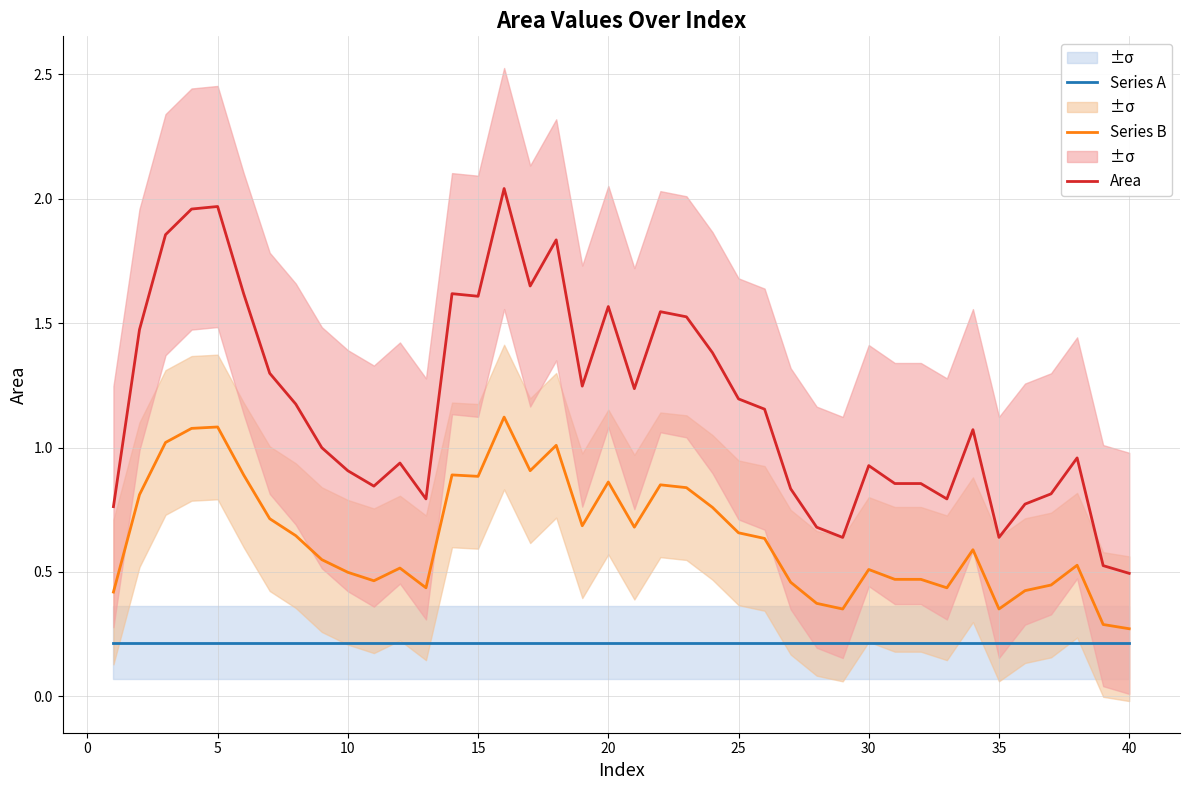

True or false: Series B and Area cross at least once.

False